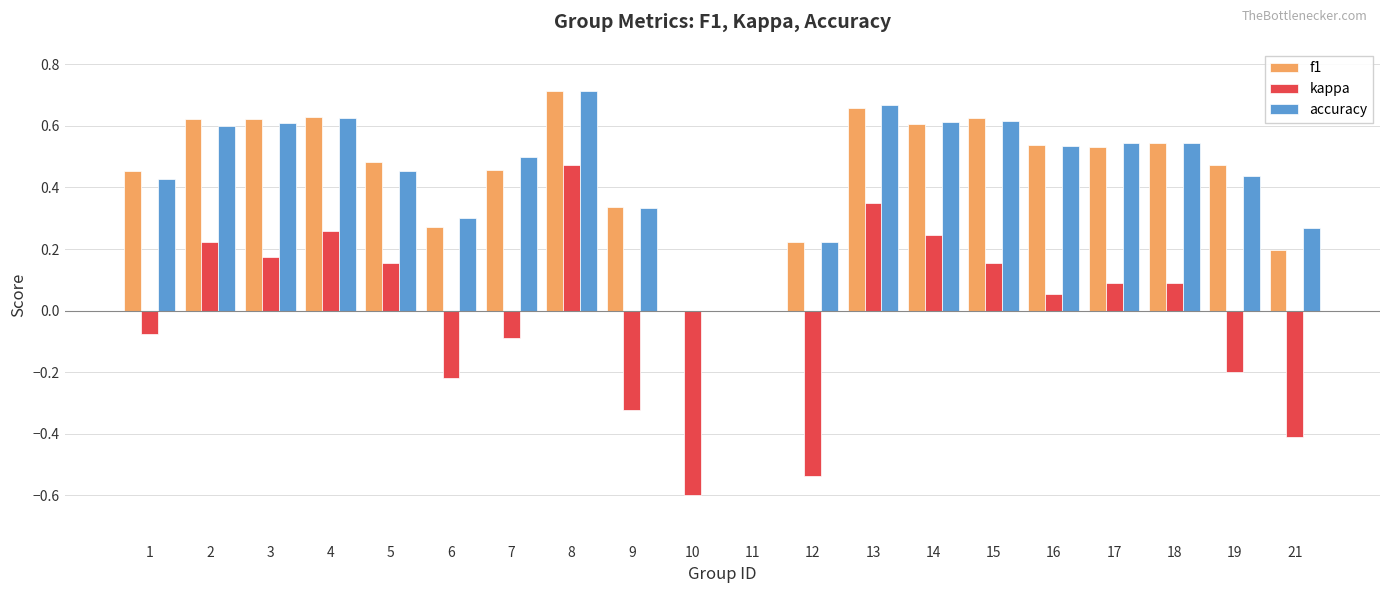

The kappa series shows 0.2 at 5. True or false?

True